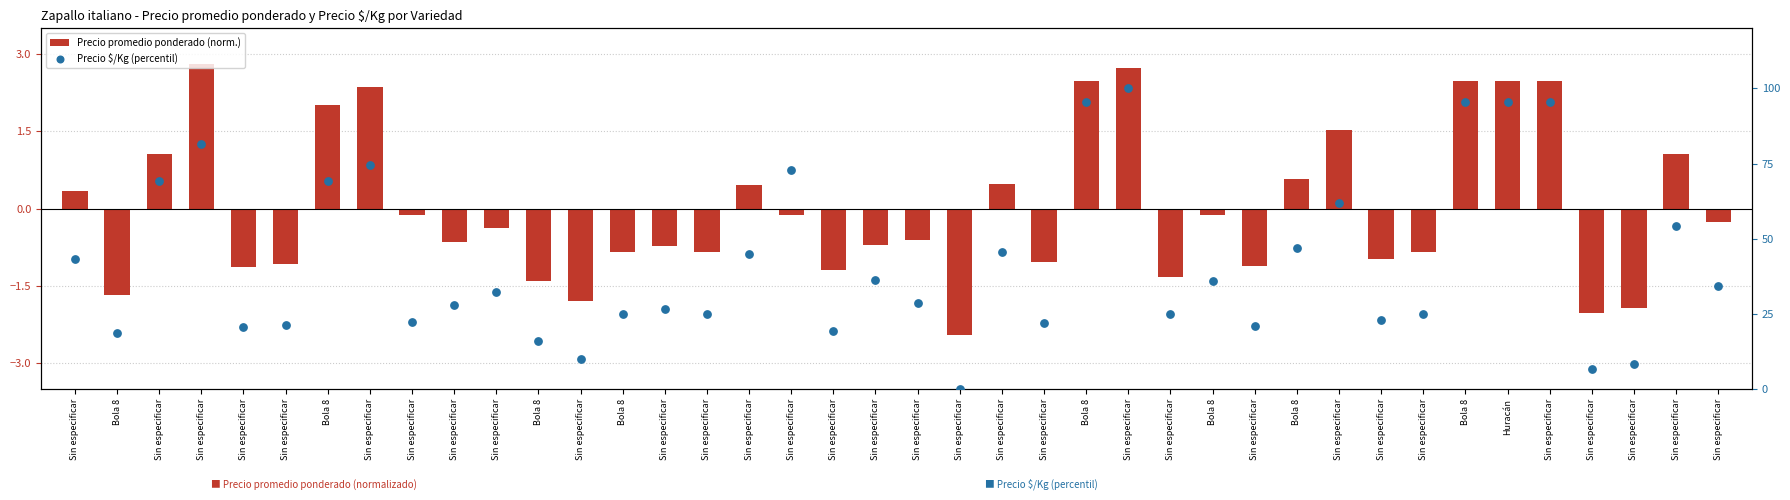

At how many categories does at least one series exceed 4?

39